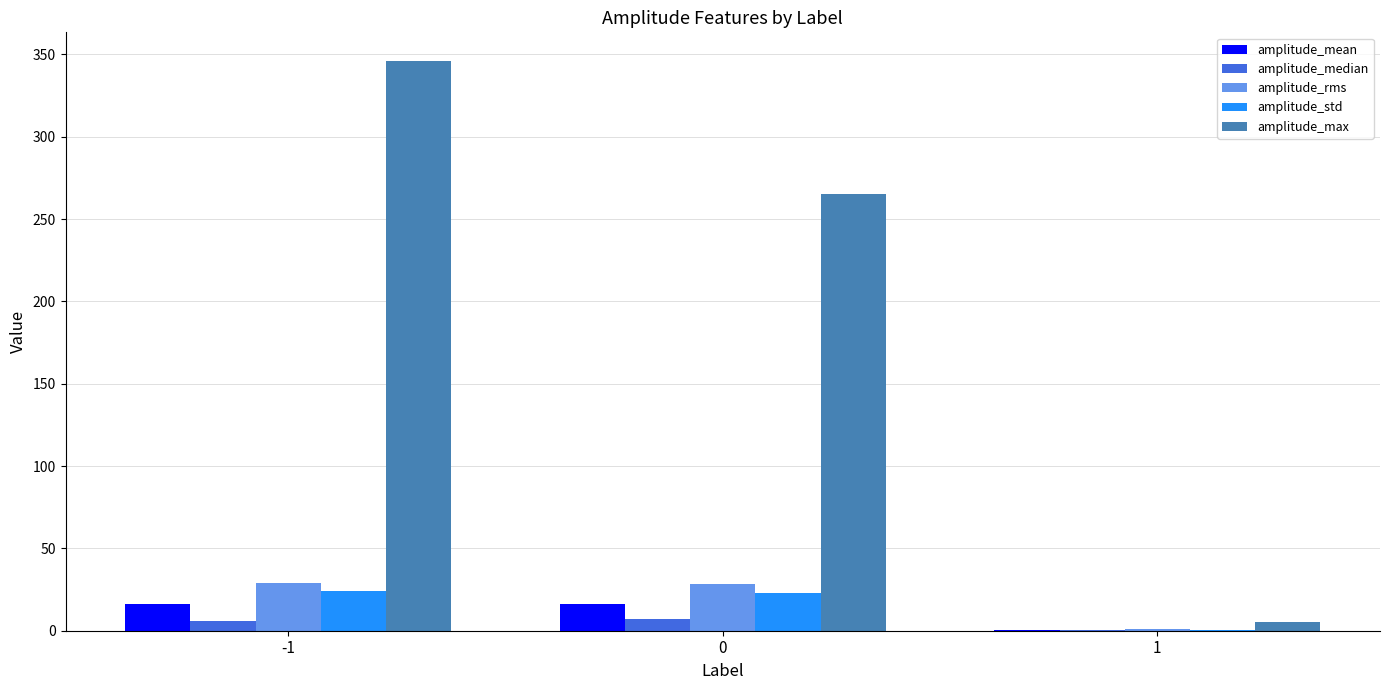

The amplitude_rms series shows 28.3 at 0. True or false?

True